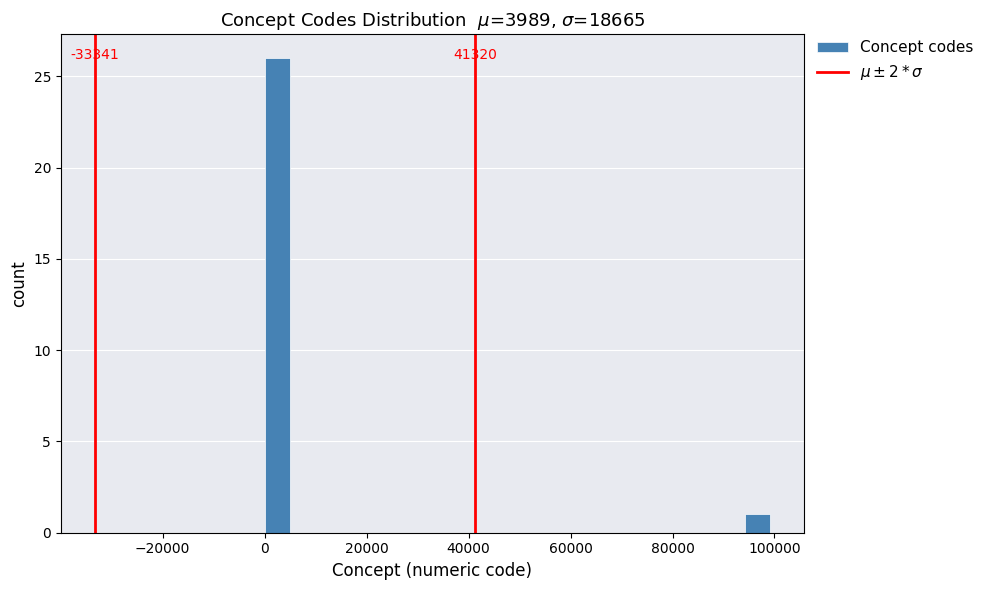

Around what value on the x-axis is the tallest bar? Give the approximate position of its centre, as read against the axis.

2000